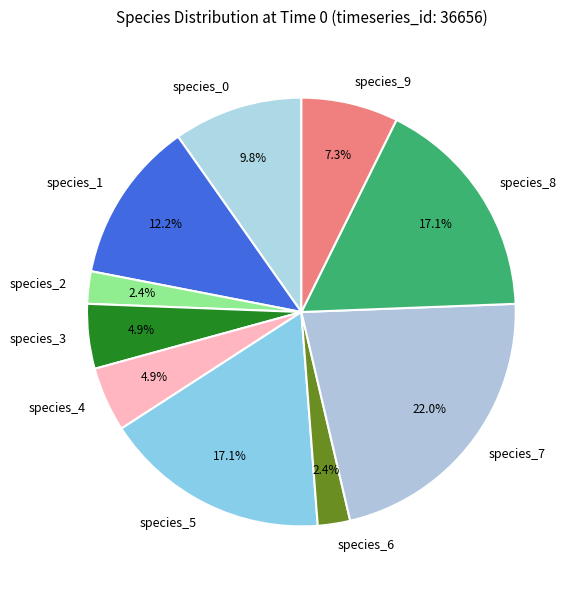

Does species_1 represent more than half of the total?

No